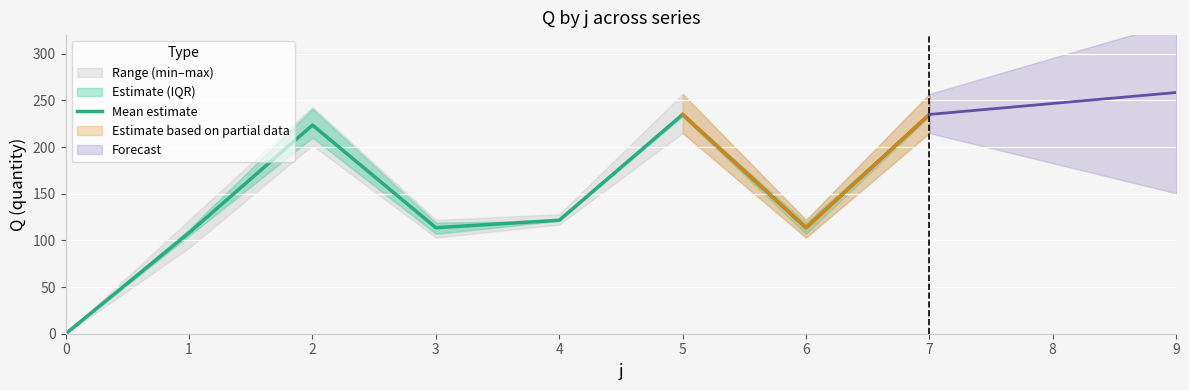

What is the difference between the maximum and minimum values?

235.0